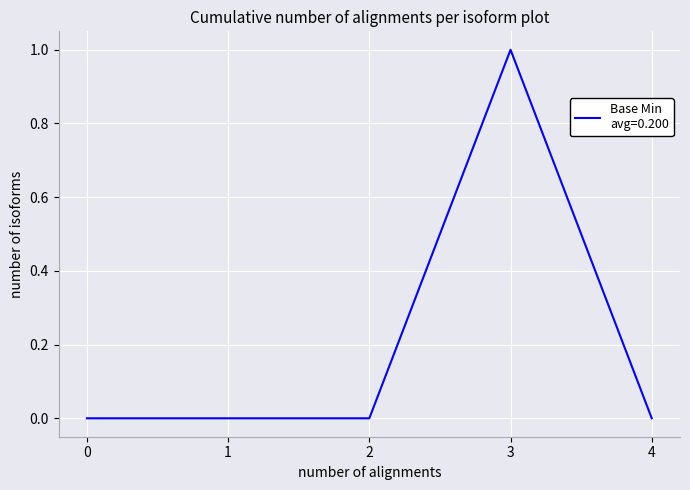

What is the difference between the maximum and minimum values?

1